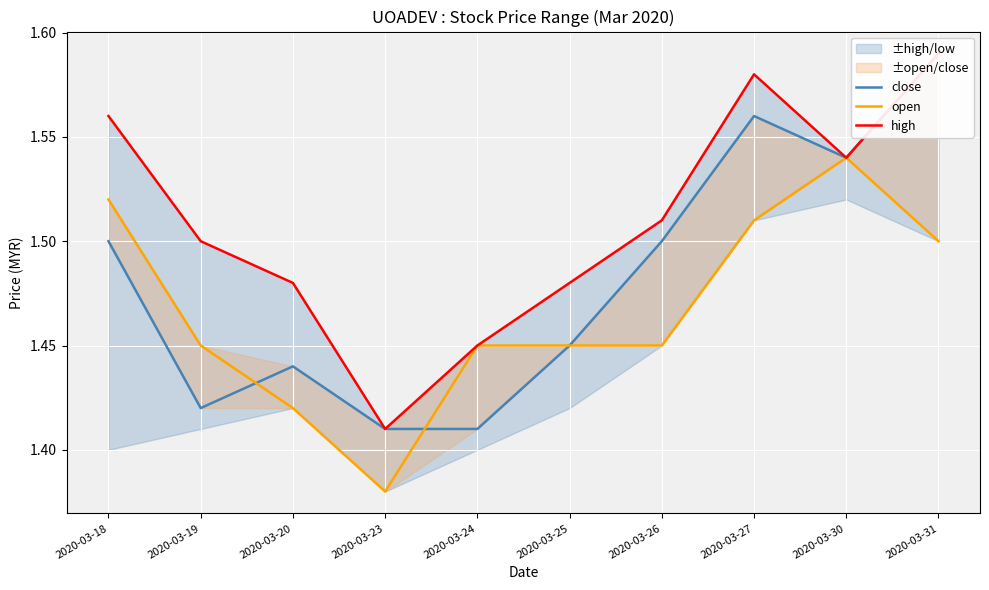

At which category is the sum across all series the highest?

2020-03-31